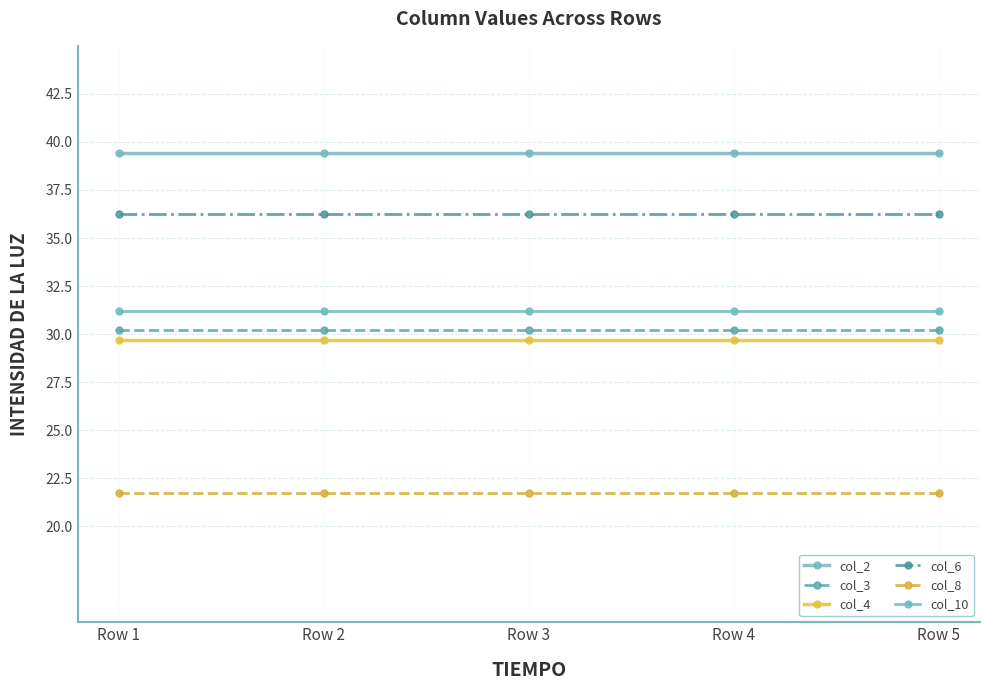

Read the col_4 value at Row 4.

29.7